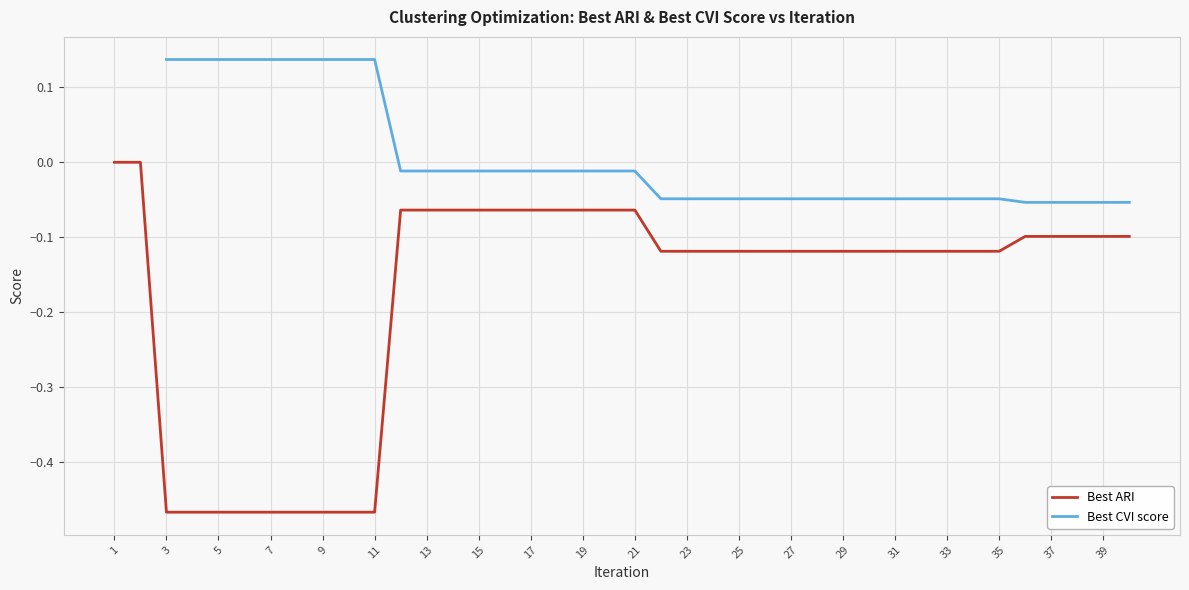

True or false: Best ARI has a value of -0.1 at 39.

True